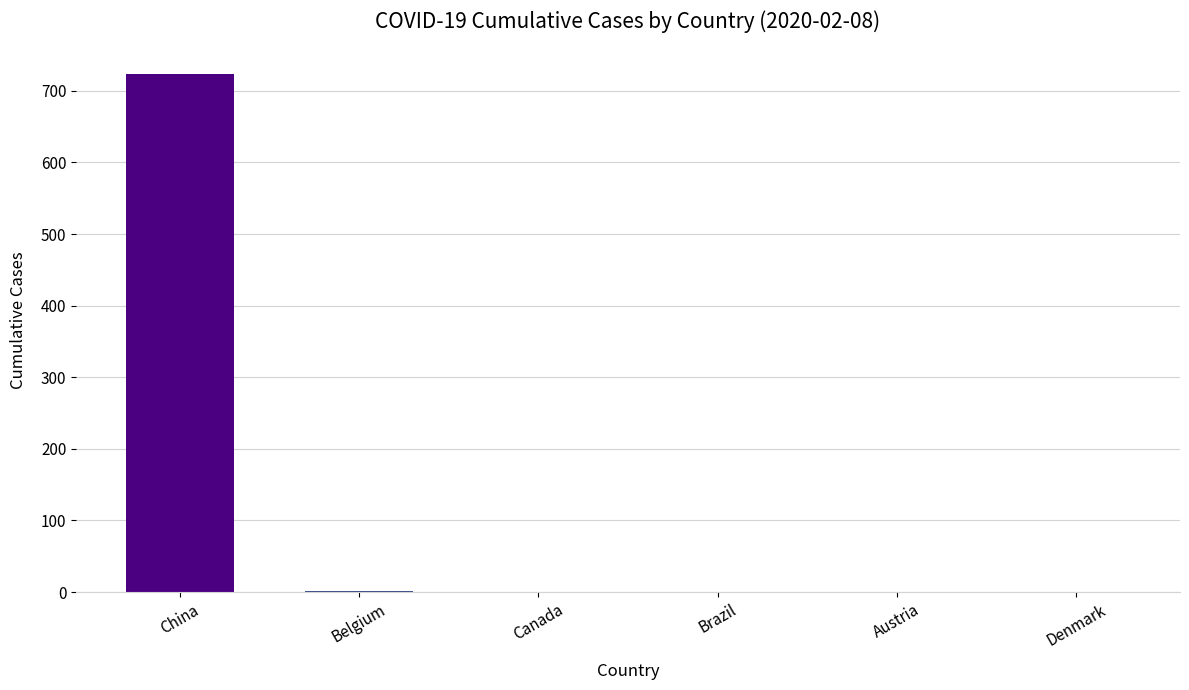

Reading left to right, list all the values displayed in this chart.

China=723	Belgium=1	Canada=0	Brazil=0	Austria=0	Denmark=0